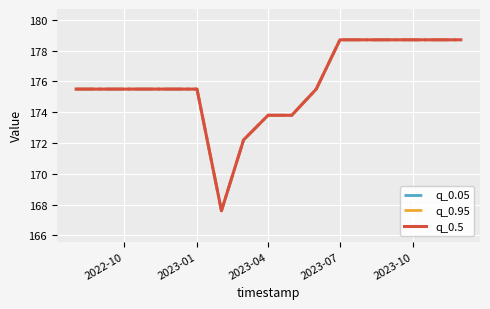

Reading left to right, what are all the values shown in this chart?

q_0.05: 175.5	175.5	175.5	175.5	175.5	175.5	167.6	172.2	173.8	173.8	175.5	178.7	178.7	178.7	178.7	178.7	178.7
q_0.95: 175.5	175.5	175.5	175.5	175.5	175.5	167.6	172.2	173.8	173.8	175.5	178.7	178.7	178.7	178.7	178.7	178.7
q_0.5: 175.5	175.5	175.5	175.5	175.5	175.5	167.6	172.2	173.8	173.8	175.5	178.7	178.7	178.7	178.7	178.7	178.7